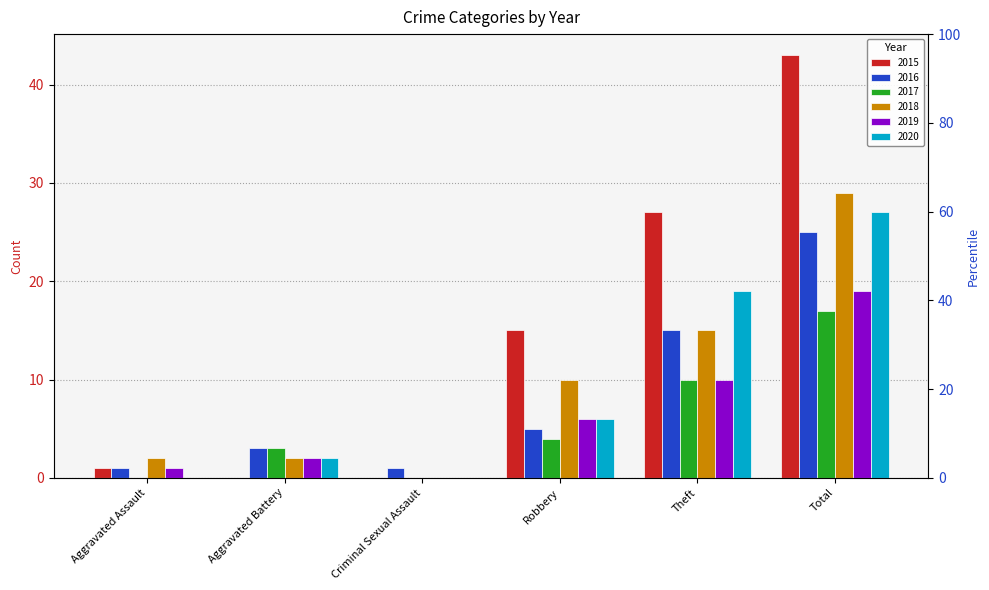

Reading right to left, transcribe all the data shown in this chart.

2015: 43	27	15	0	0	1
2016: 25	15	5	1	3	1
2017: 17	10	4	0	3	0
2018: 29	15	10	0	2	2
2019: 19	10	6	0	2	1
2020: 27	19	6	0	2	0